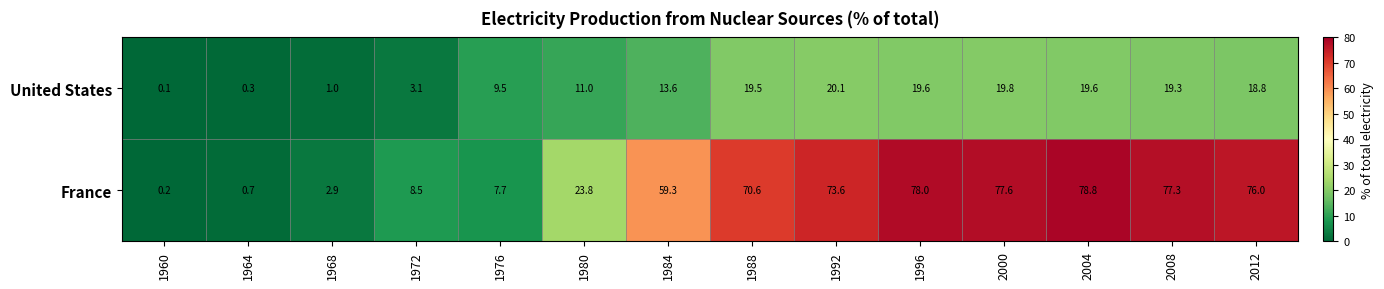

Which series has the largest range (max minus min)?

France